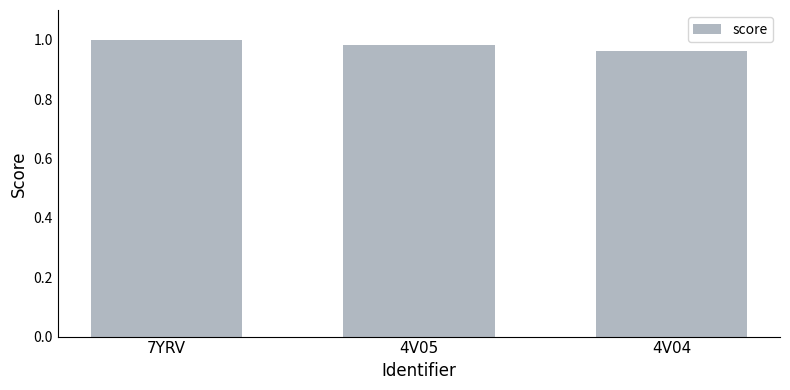

What is the label of the 1st bar from the left?

7YRV